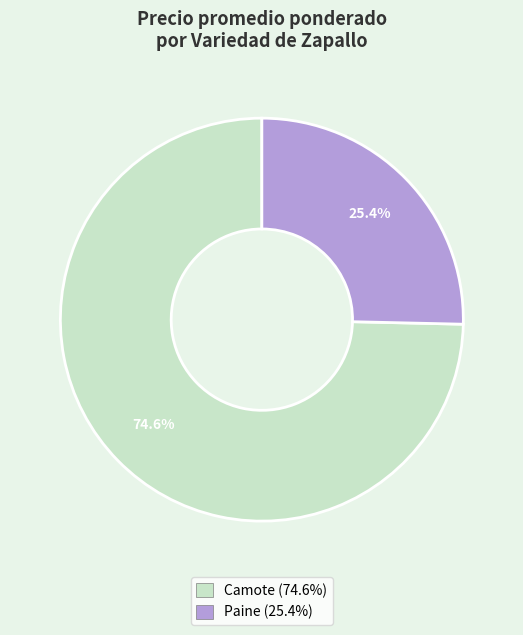

Is there any slice that represents more than half of the pie?

Yes